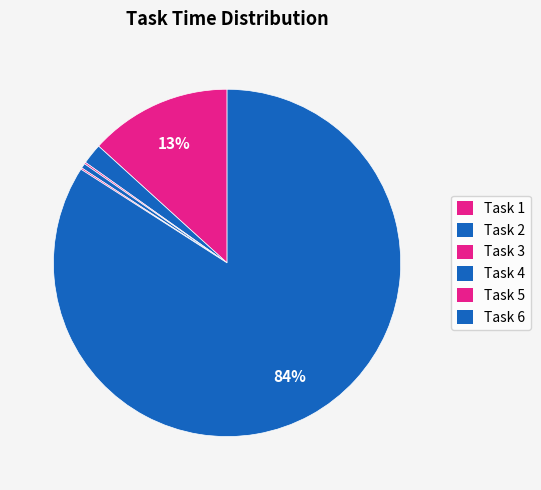

To the nearest percent, what percentage of the pie is Task 1?

13%